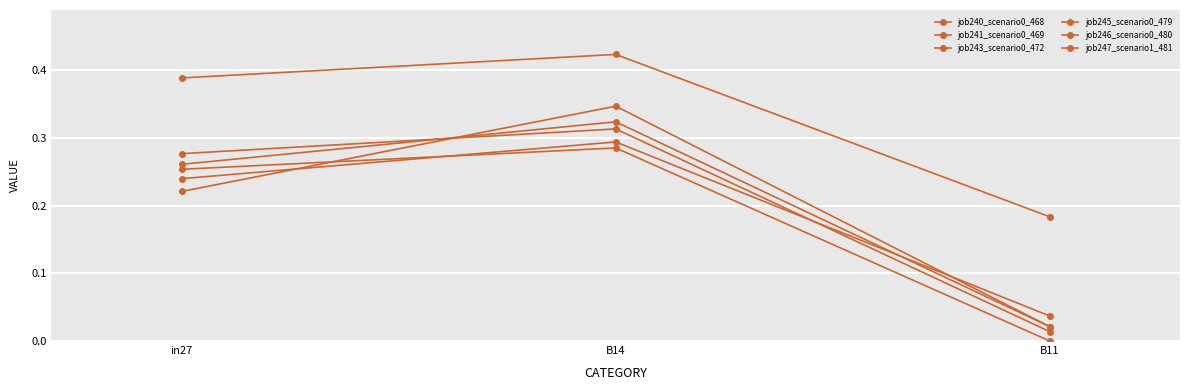

What is the difference between the maximum and second lowest values in the job240_scenario0_468 series?

0.1